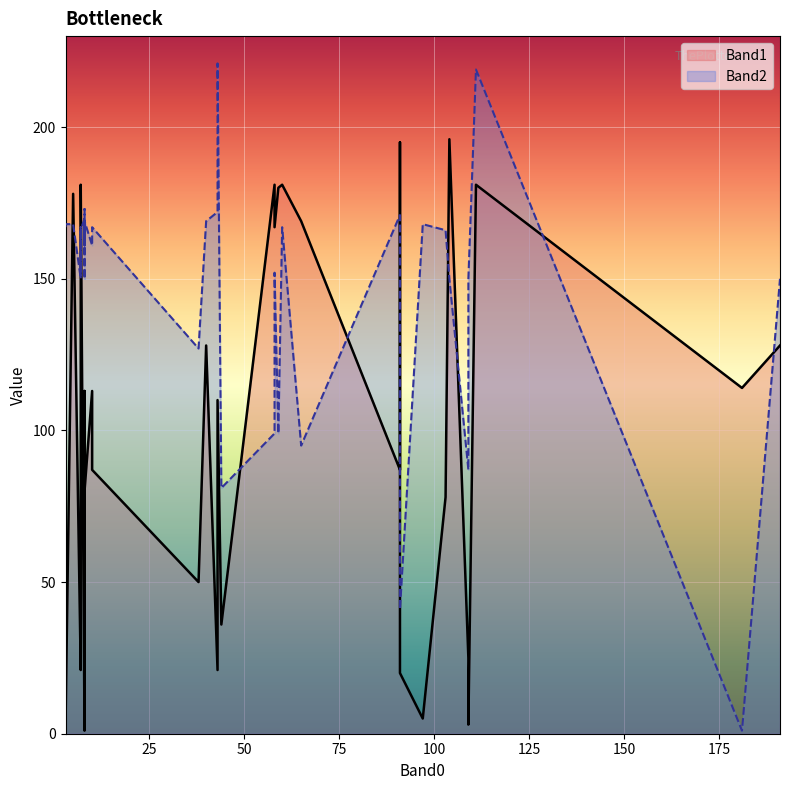

What is the difference between the second highest and second lowest values in the Band2 series?

178